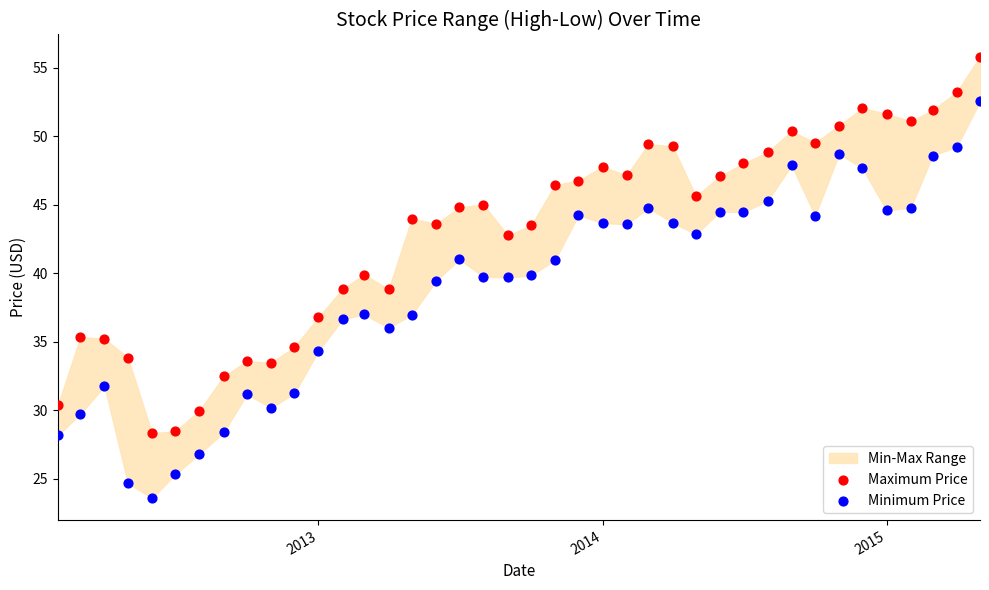

Which series contains the lowest Y value?

Minimum Price